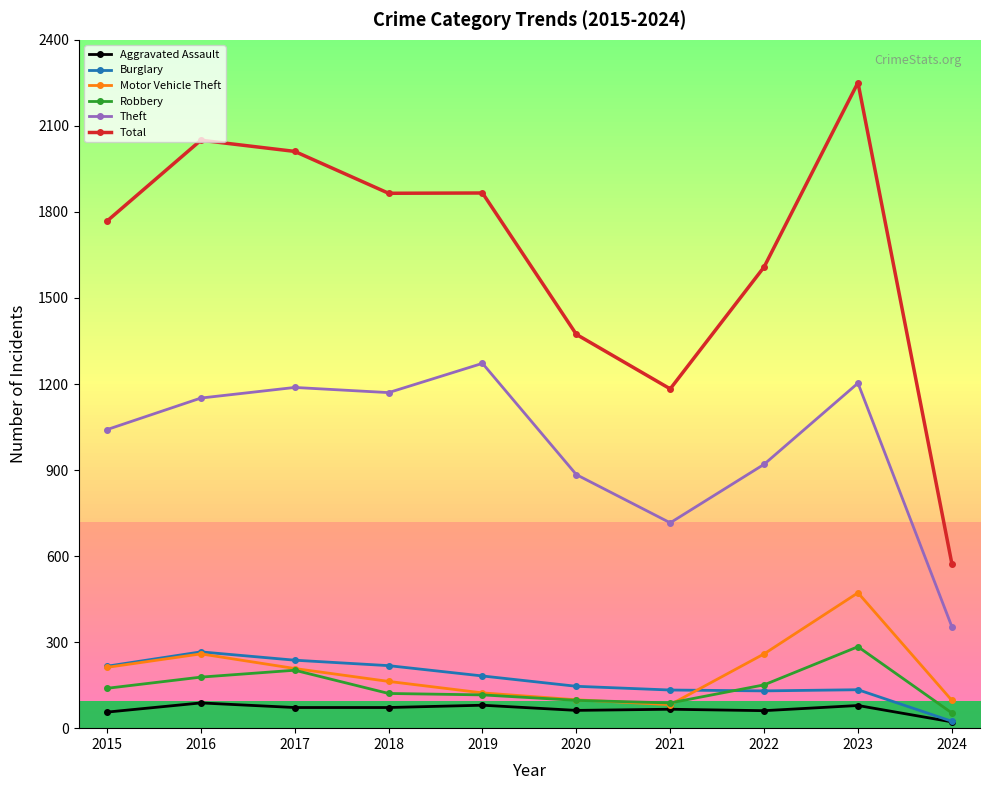

Is the value of Total at 2018 greater than the value of Aggravated Assault at 2024?

Yes